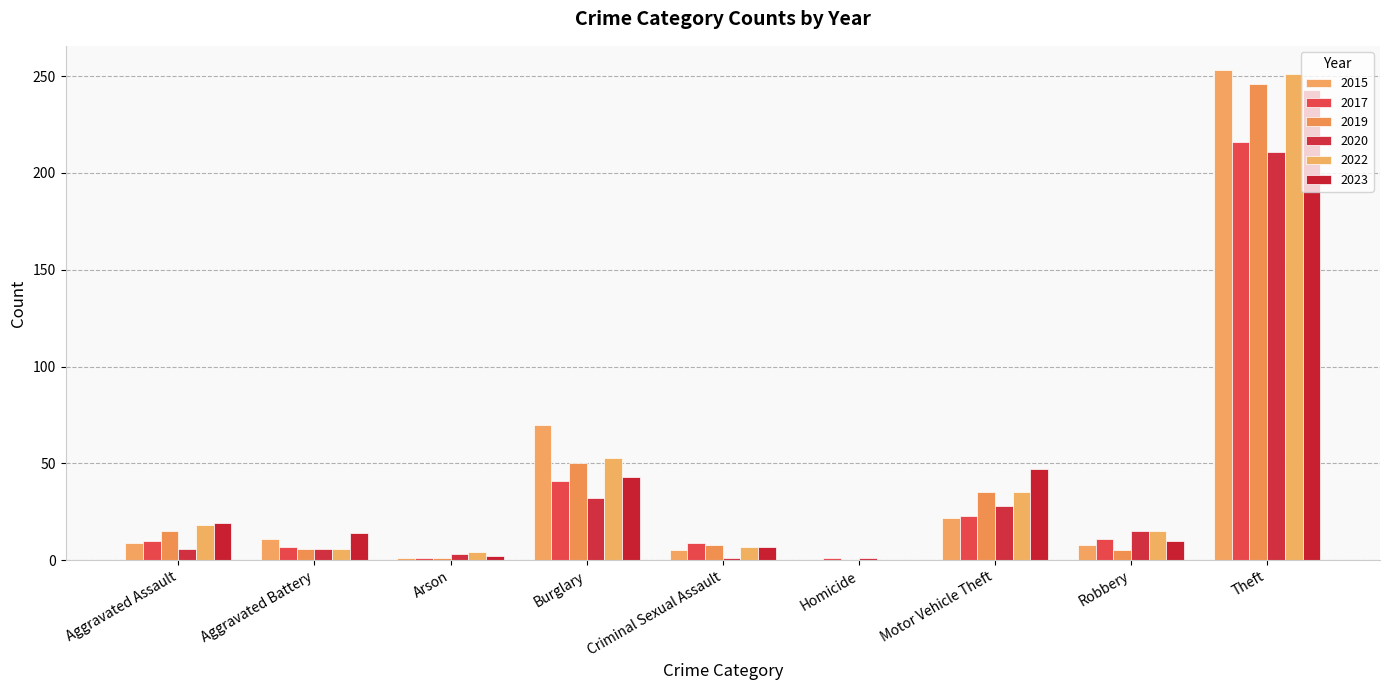

Reading left to right, list all the values displayed in this chart.

2015: 9	11	1	70	5	0	22	8	253
2017: 10	7	1	41	9	1	23	11	216
2019: 15	6	1	50	8	0	35	5	246
2020: 6	6	3	32	1	1	28	15	211
2022: 18	6	4	53	7	0	35	15	251
2023: 19	14	2	43	7	0	47	10	243